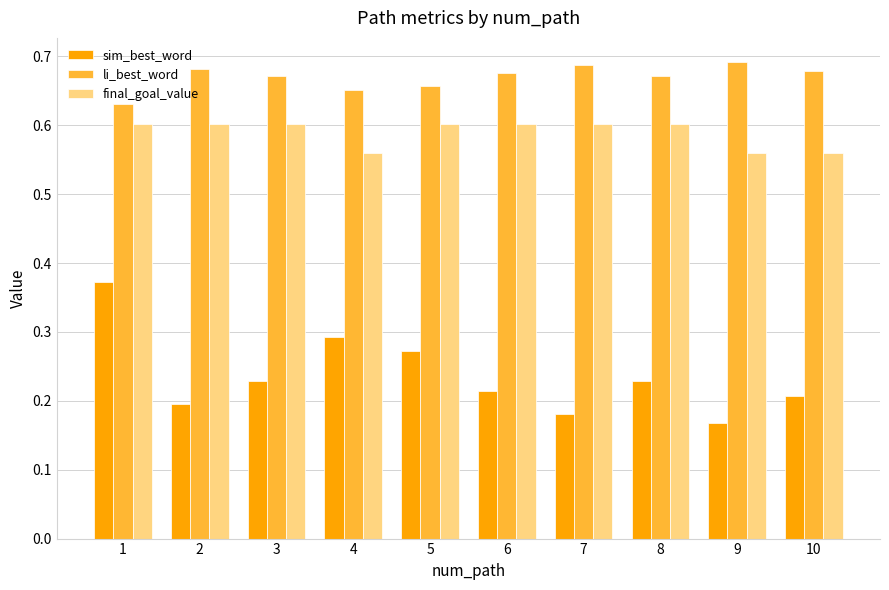

How many sim_best_word values are between 0 and 1?

10